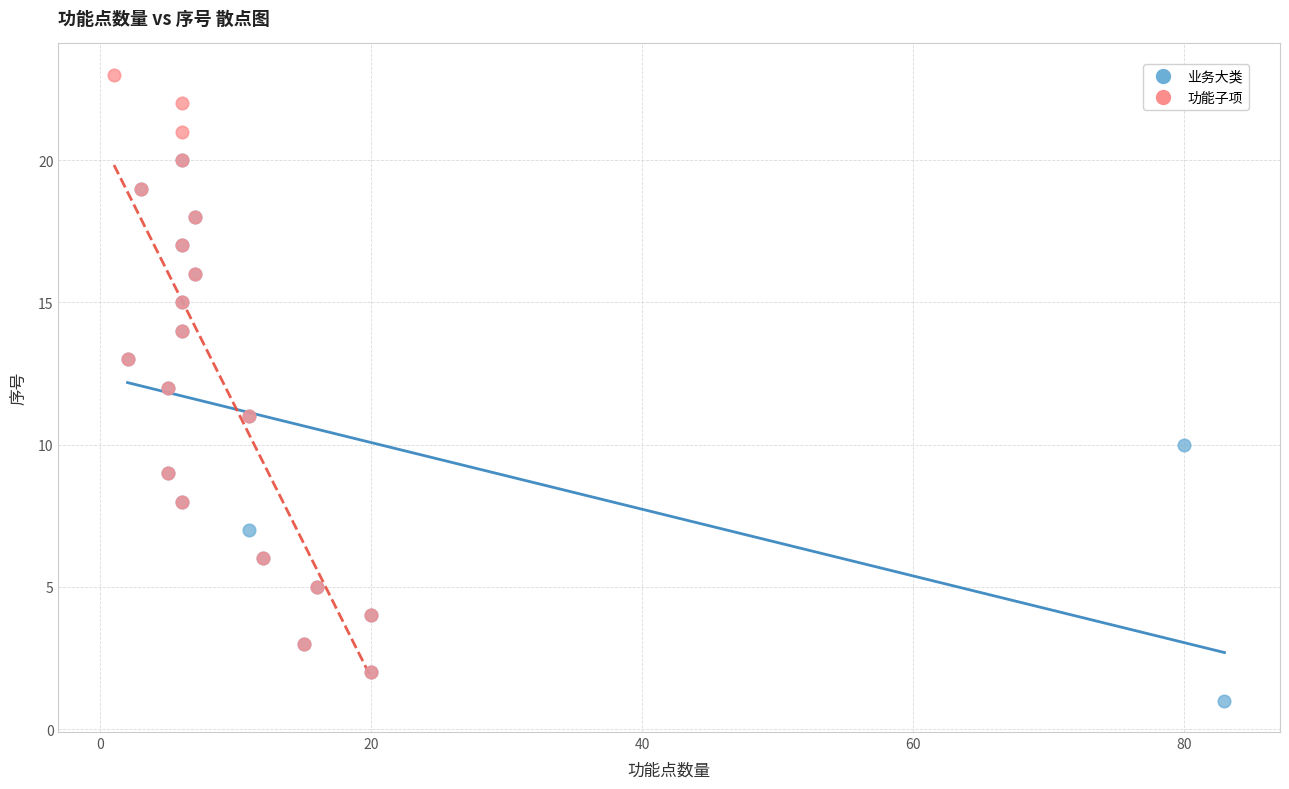

Which series has the largest Y range (max minus min)?

功能子项